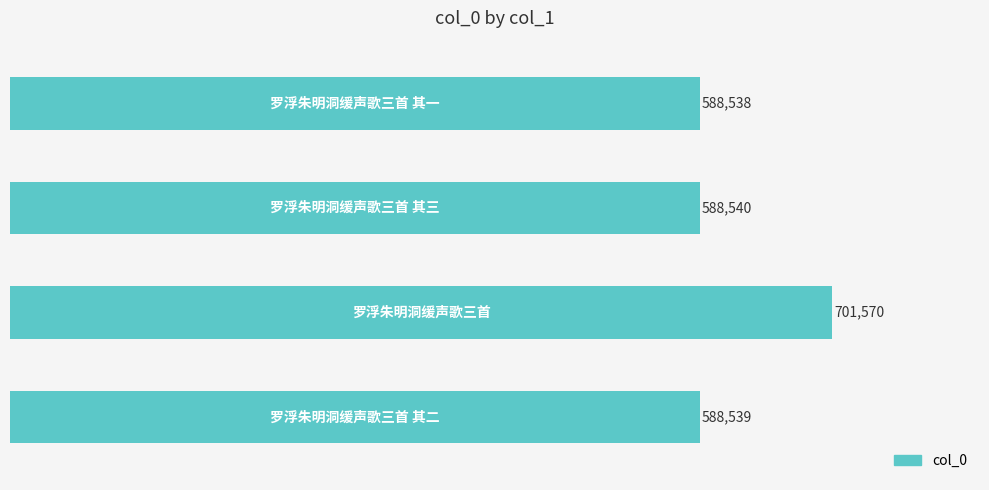

How many distinct data groups are displayed?

1